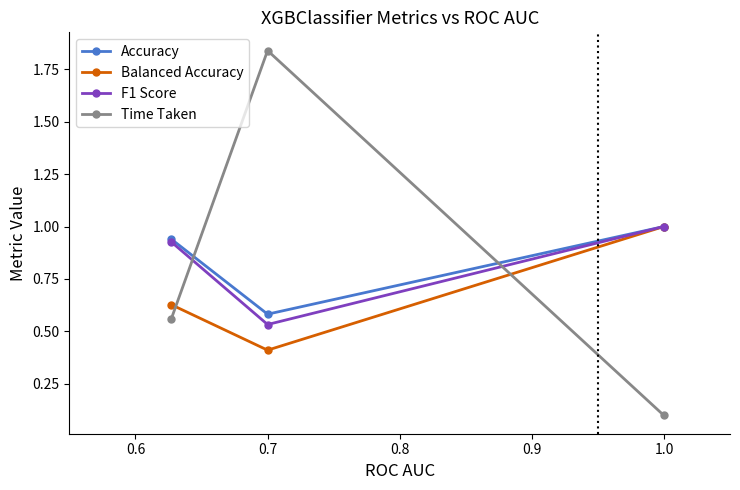

What is the value of the Time Taken point at the 3rd from the left?

0.1